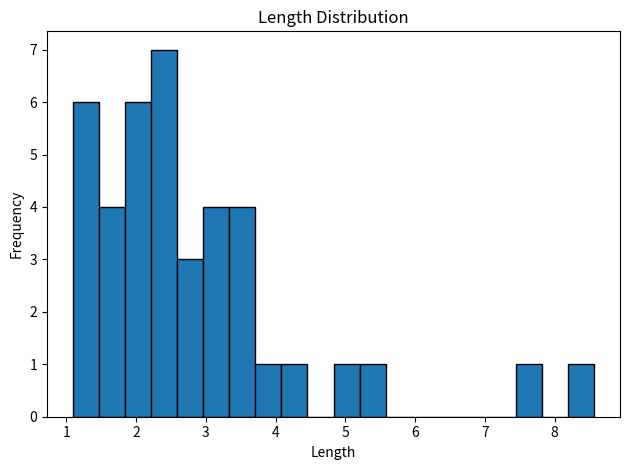

Around what value on the x-axis is the tallest bar? Give the approximate position of its centre, as read against the axis.

2.4